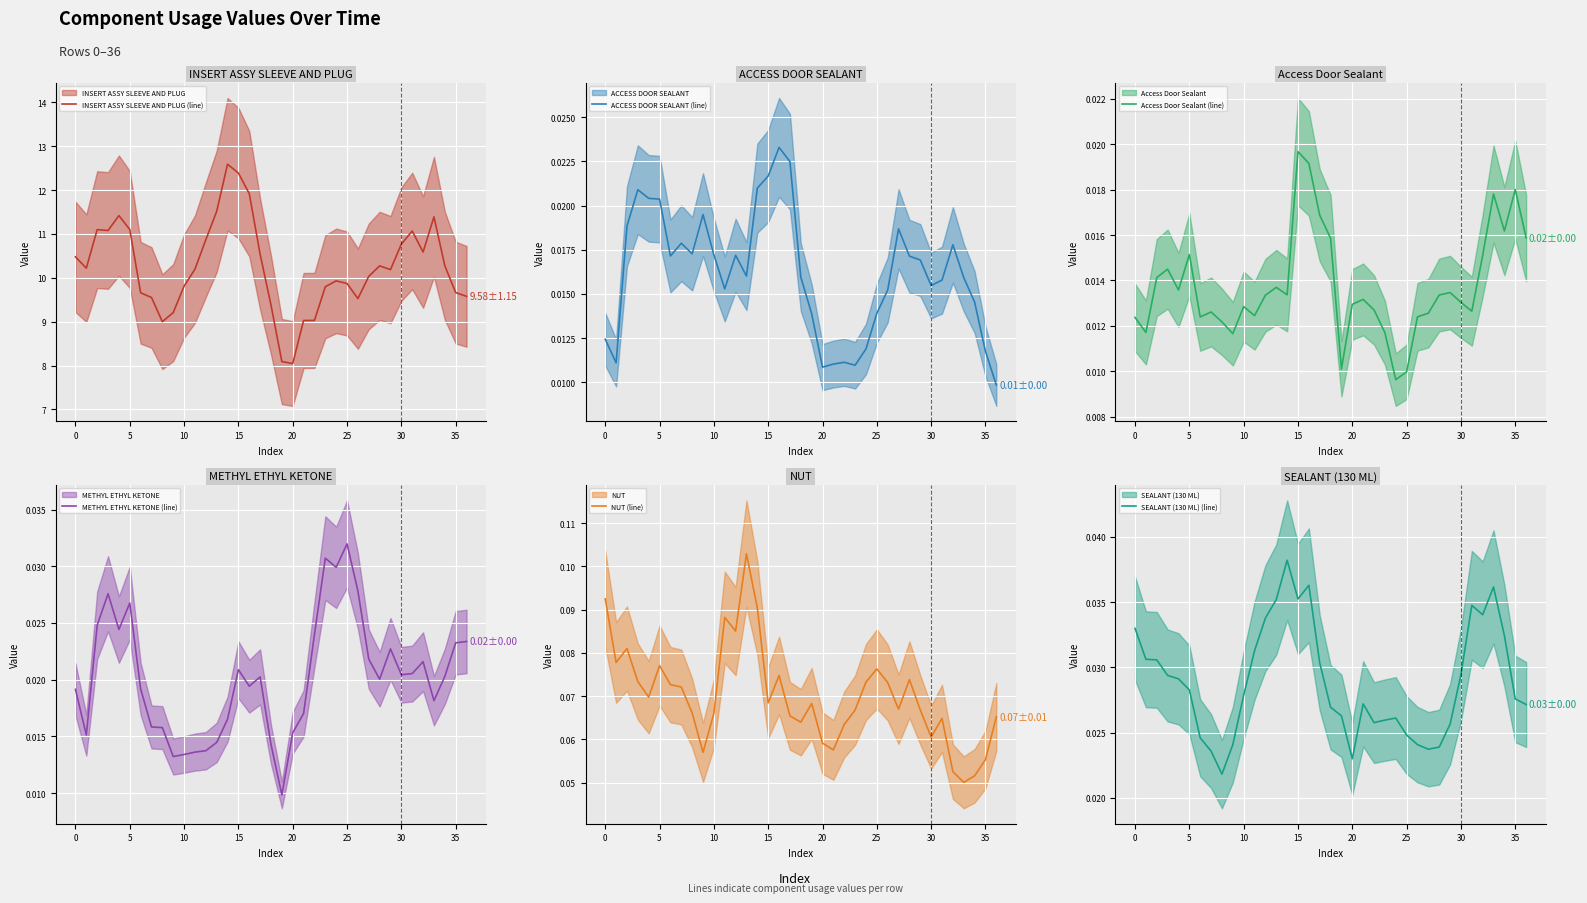

True or false: METHYL ETHYL KETONE (line) and INSERT ASSY SLEEVE AND PLUG (line) intersect in this chart.

False